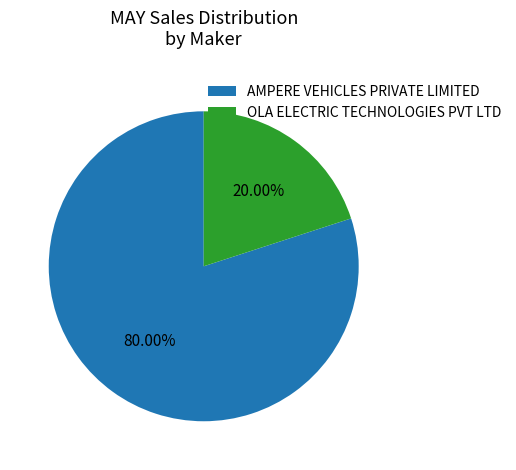

Combined, do AMPERE VEHICLES PRIVATE LIMITED and OLA ELECTRIC TECHNOLOGIES PVT LTD account for over 50%?

Yes